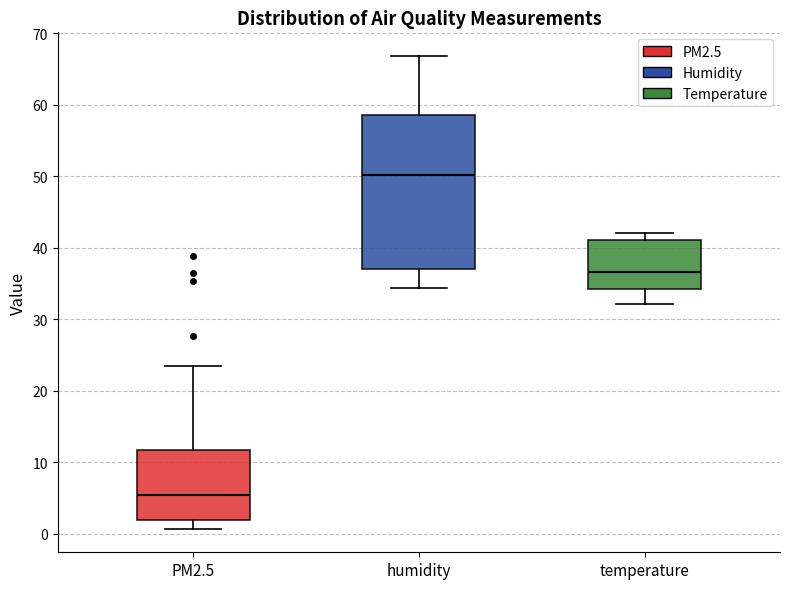

Which box has the lowest median line?

PM2.5